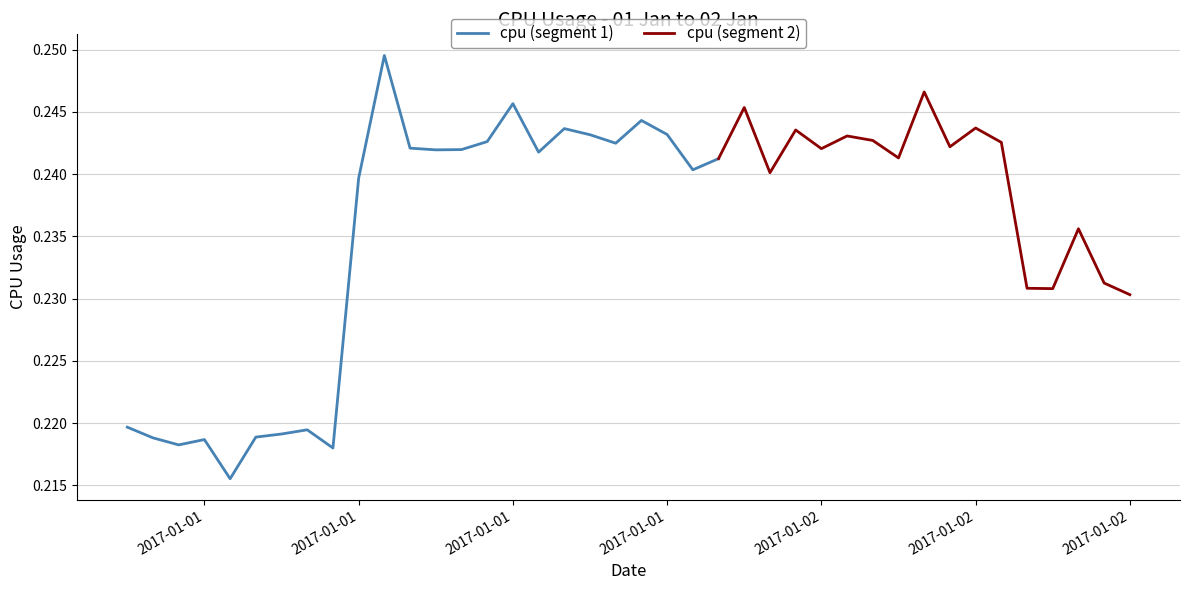

What position from the left is 2017-01-02 13:00:00?

38